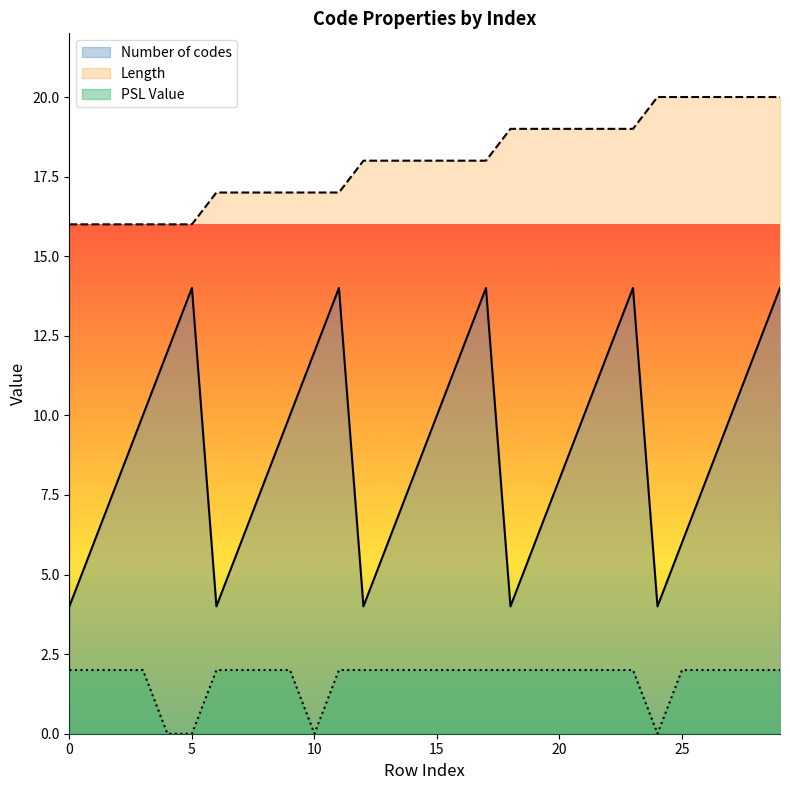

Count the Length values in the range 17 to 19.

18